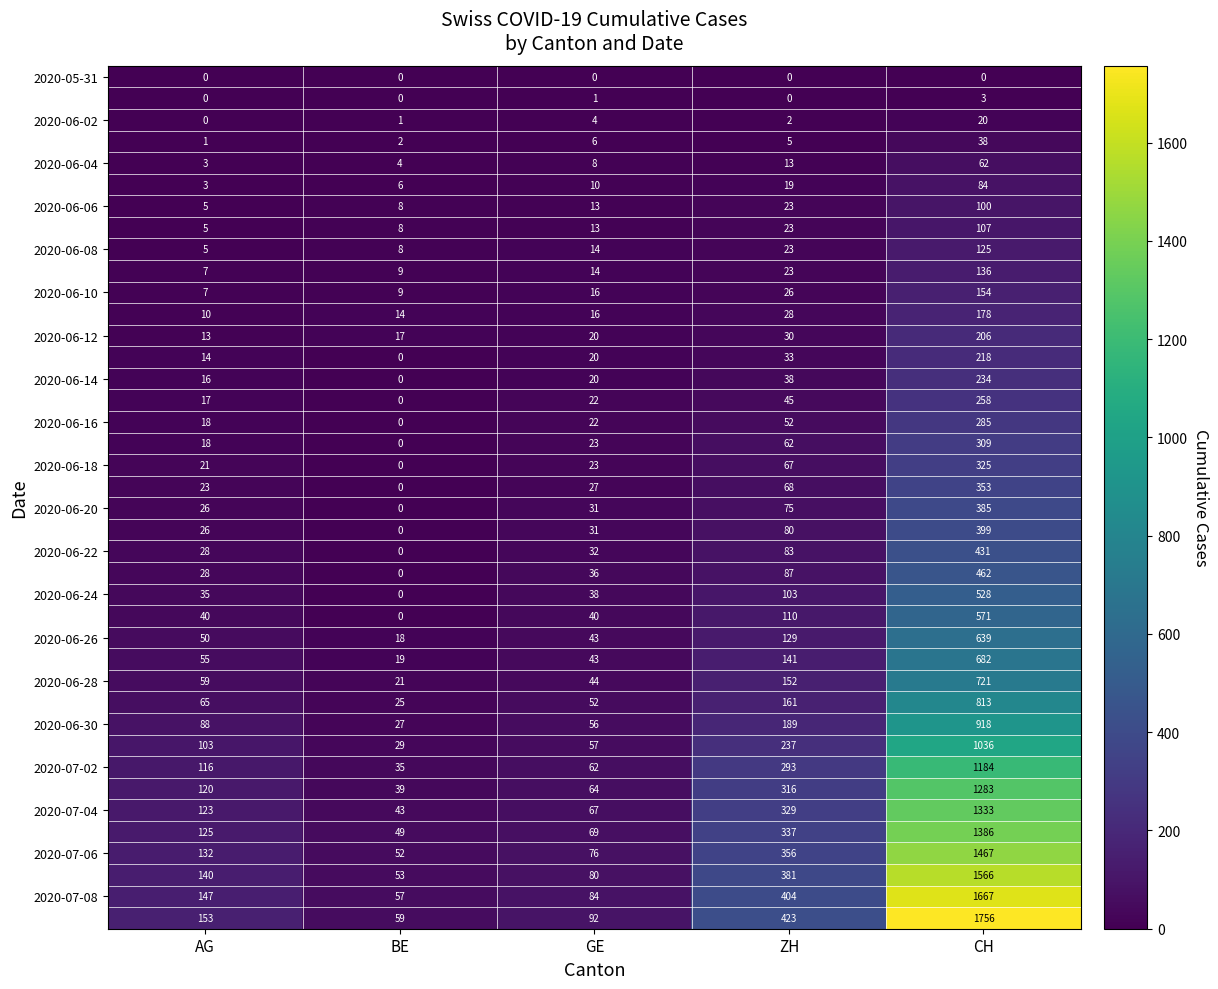

What is the greatest value displayed?

1756